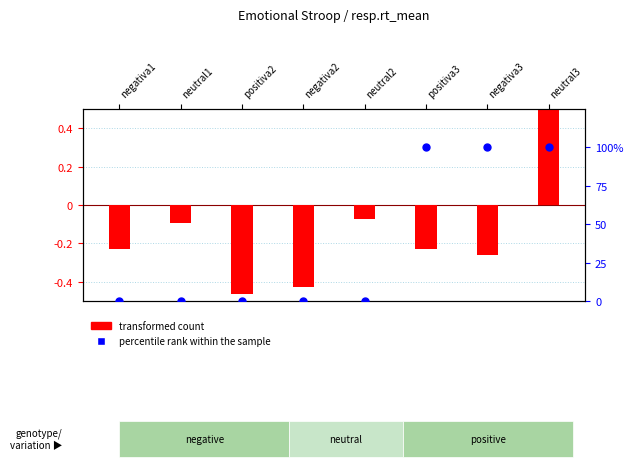

What are all the series names shown in the legend?

transformed count, percentile rank within the sample